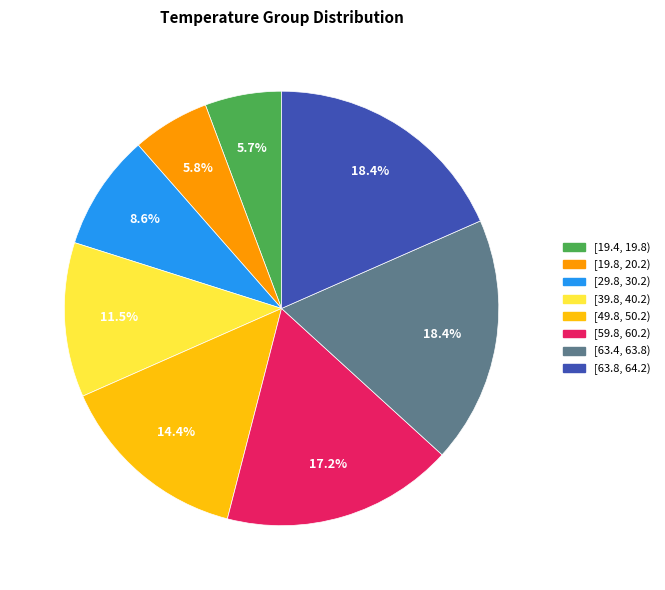

Is there any slice that represents more than half of the pie?

No